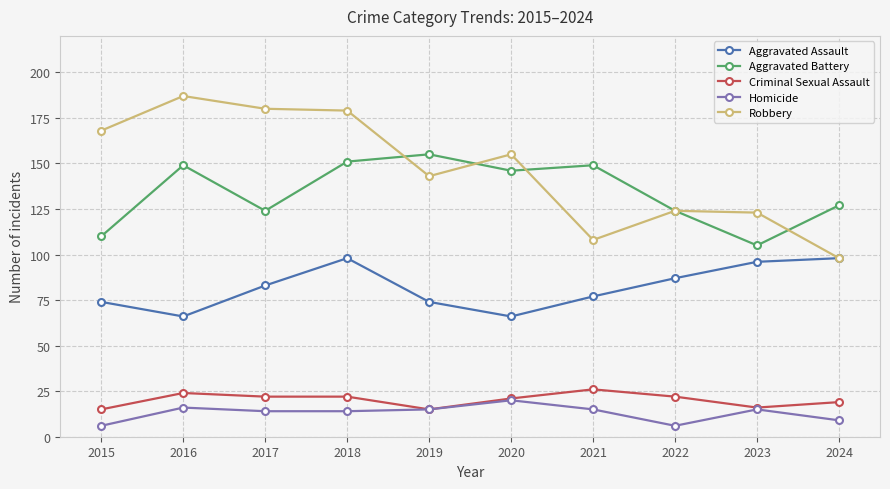

Which series has the largest total across all categories?

Robbery